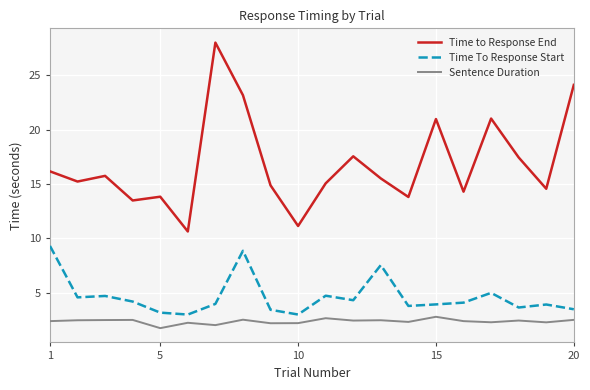

Which series has the widest spread of values?

Time to Response End